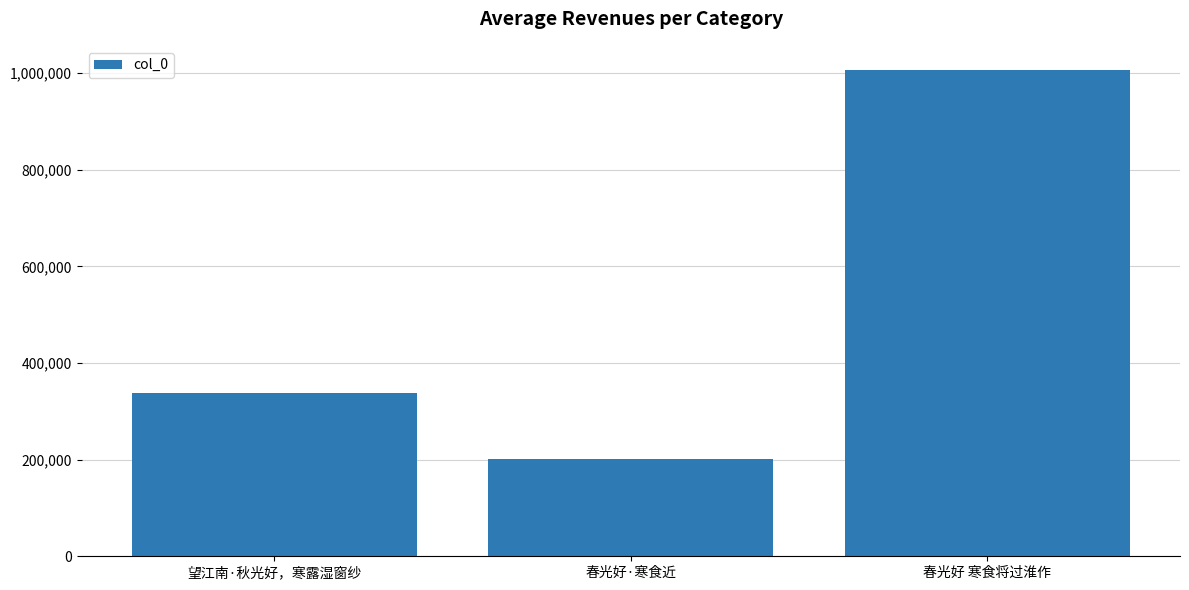

Rank the categories by value from highest to lowest.

春光好 寒食将过淮作, 望江南·秋光好，寒露湿窗纱, 春光好·寒食近